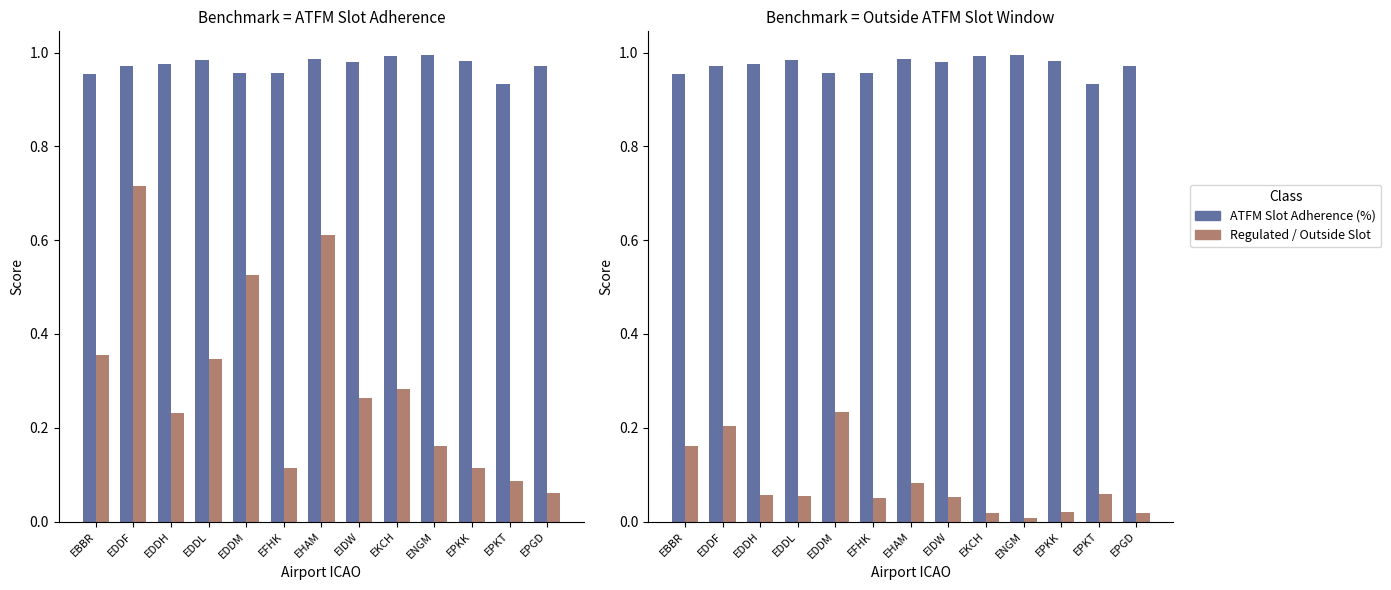

What is the average value of the ATFM Slot Adherence (%) series?

1.0